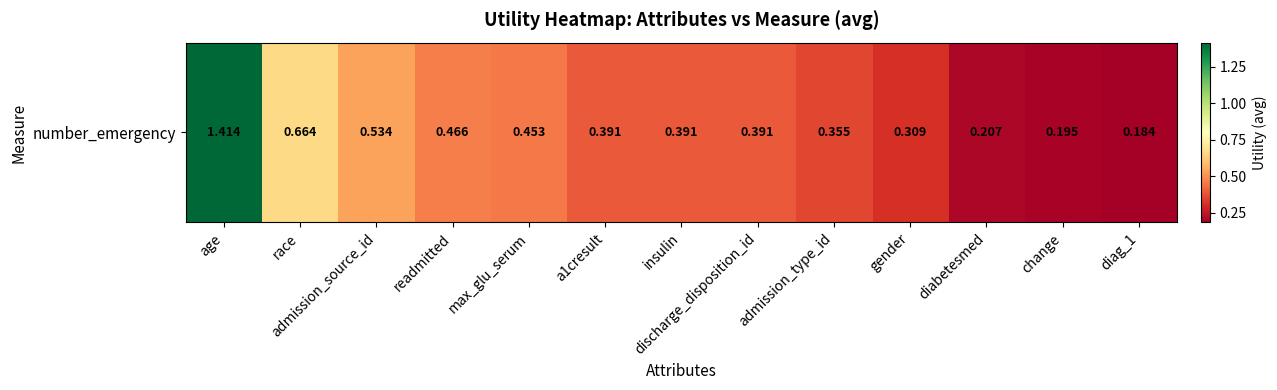

The chart shows a value of 1.9 at age. True or false?

False